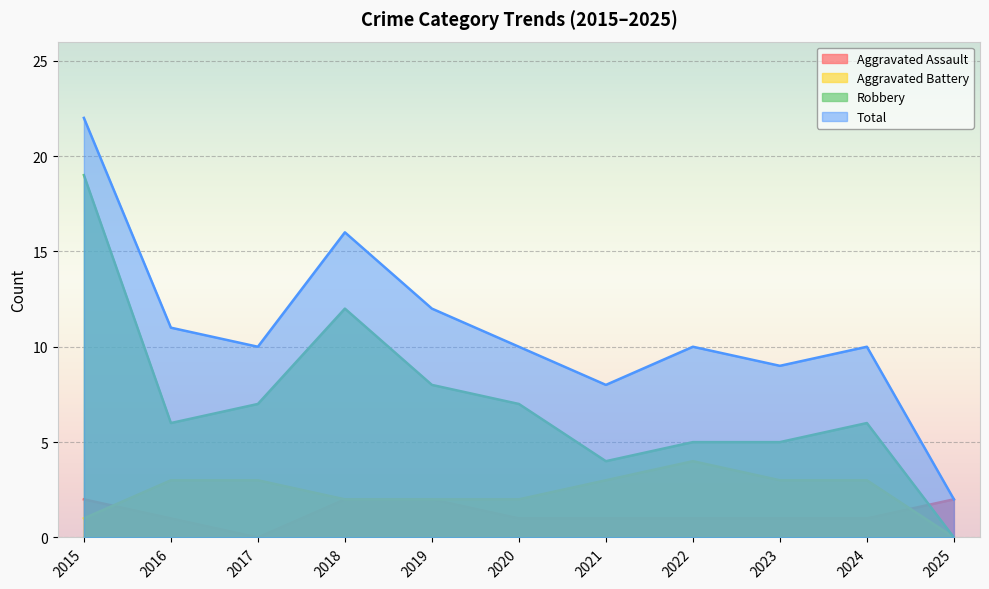

At which category does Total reach its first local peak?

2018